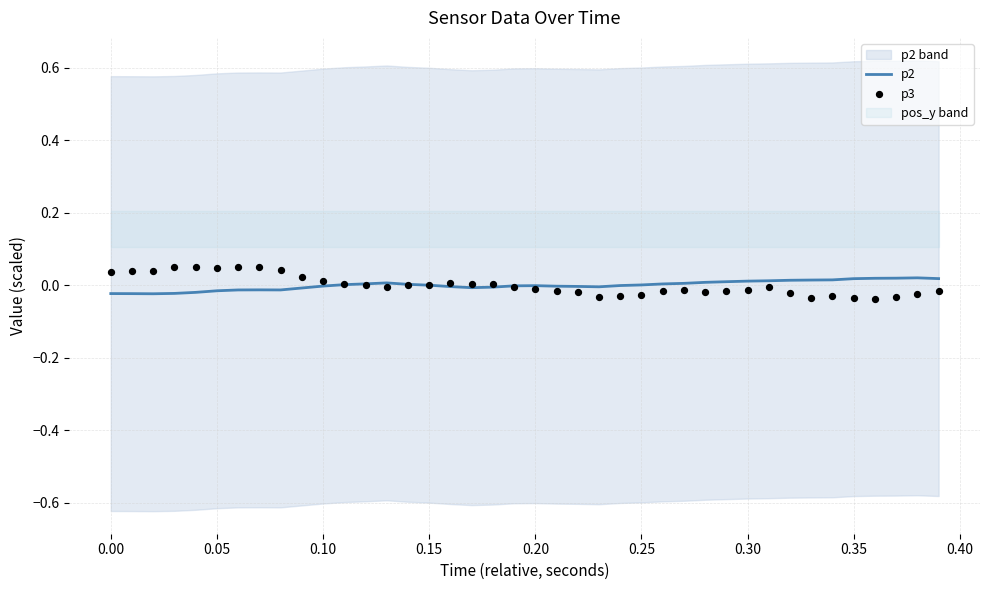

Which series has the largest total across all categories?

p3